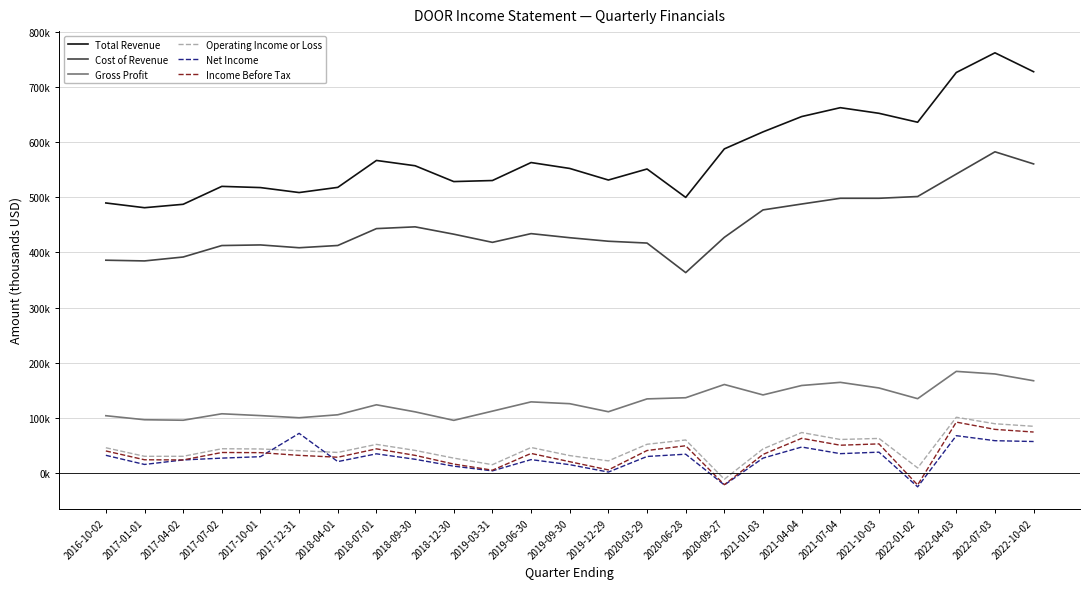

Count the number of categories in the chart.

25